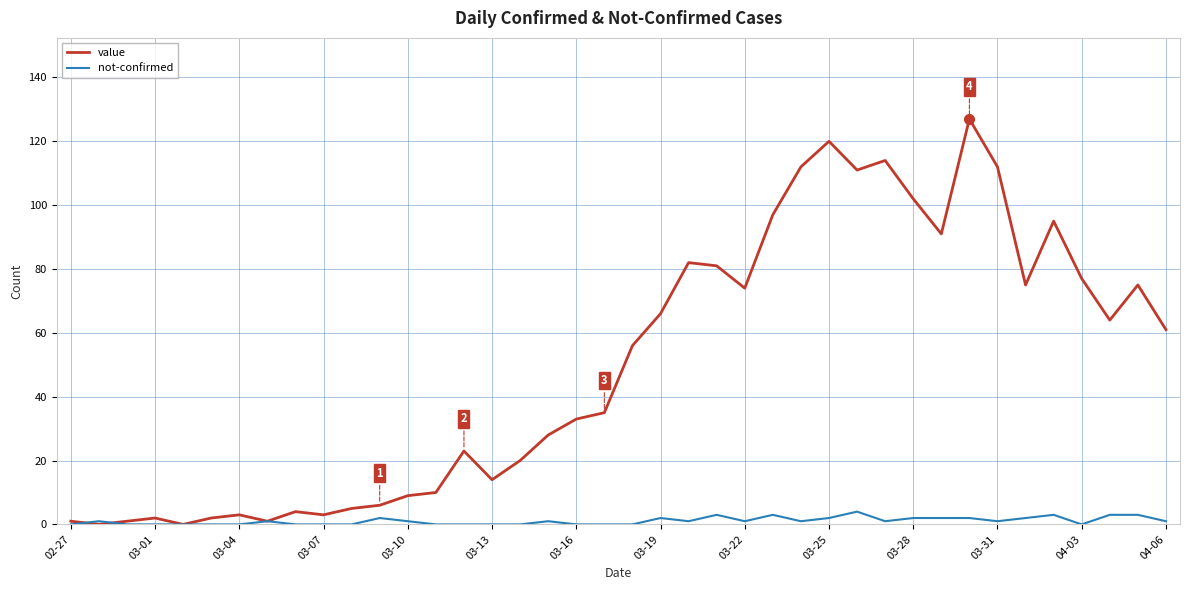

Which series has the widest spread of values?

value